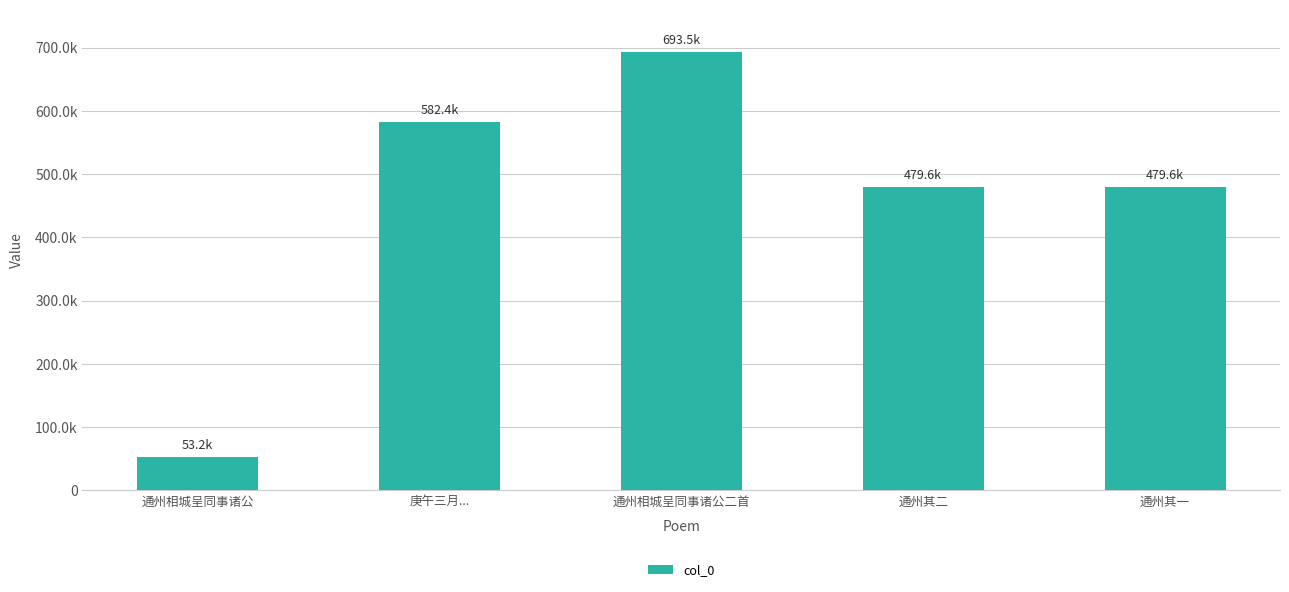

Rank the categories by value from highest to lowest.

通州相城呈同事诸公二首, 庚午三月..., 通州其二, 通州其一, 通州相城呈同事诸公